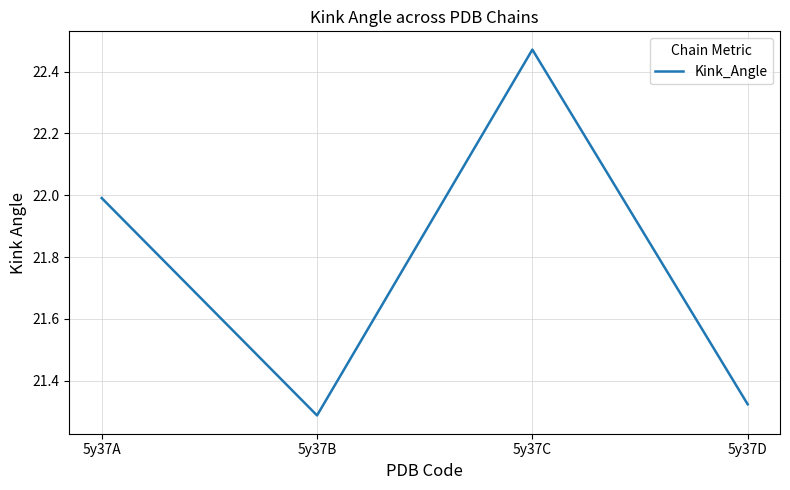

Where is the data nearest to the value 21?

5y37B